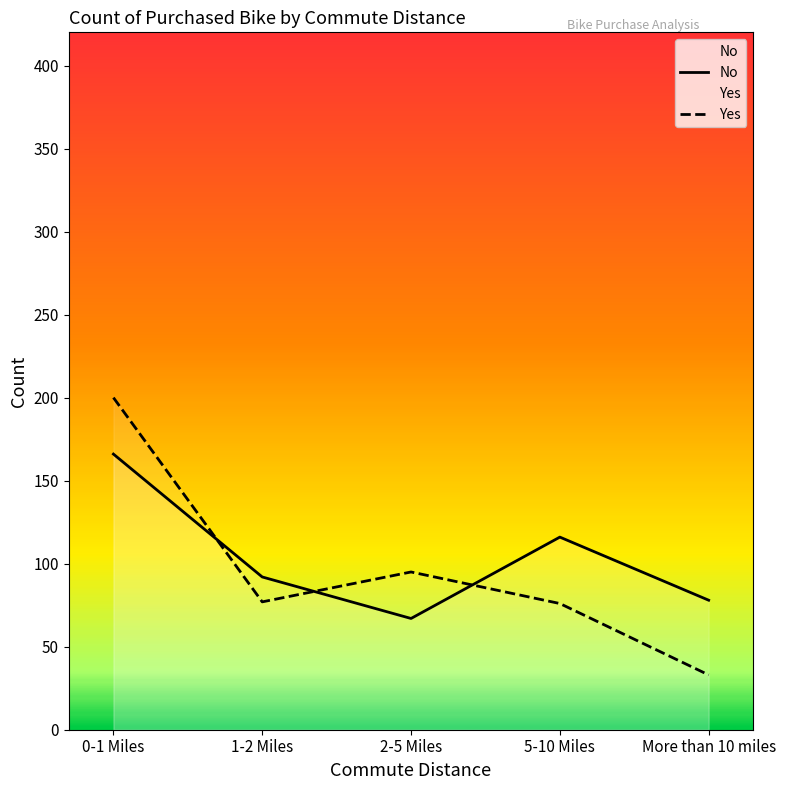

At how many categories does at least one series exceed 43?

5